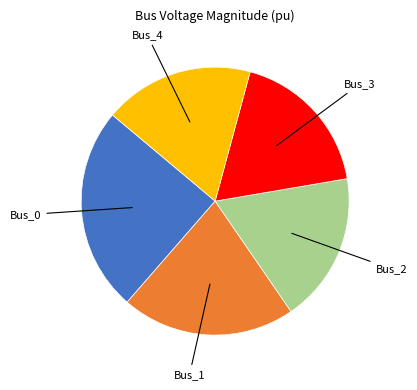

Do Bus_0 and Bus_4 together represent more than half of the pie?

No